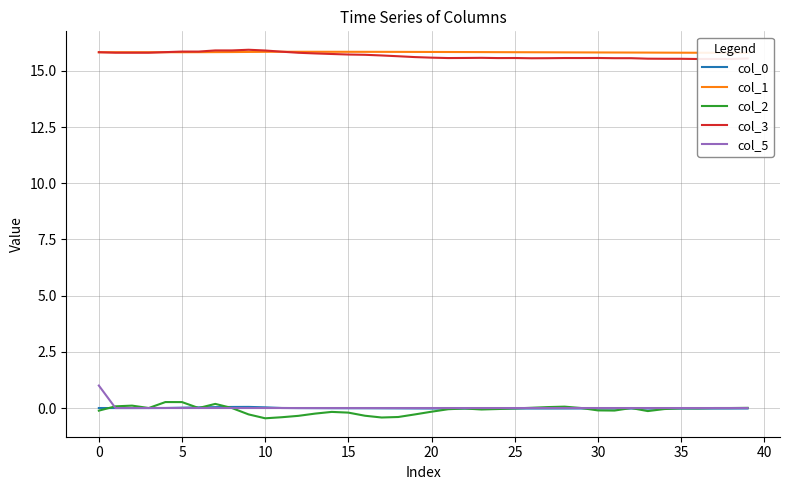

What is the sum of all col_0 values?

-0.3